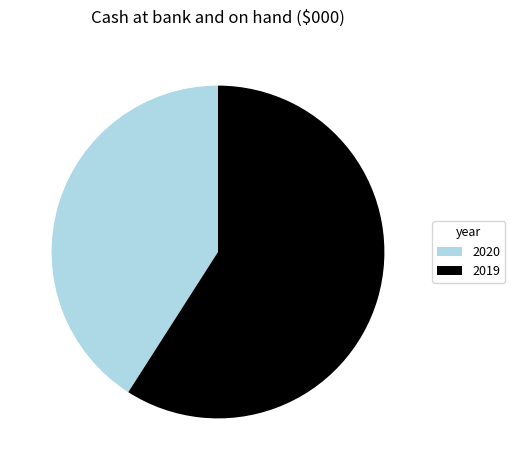

What is the largest slice in the pie chart?

2019